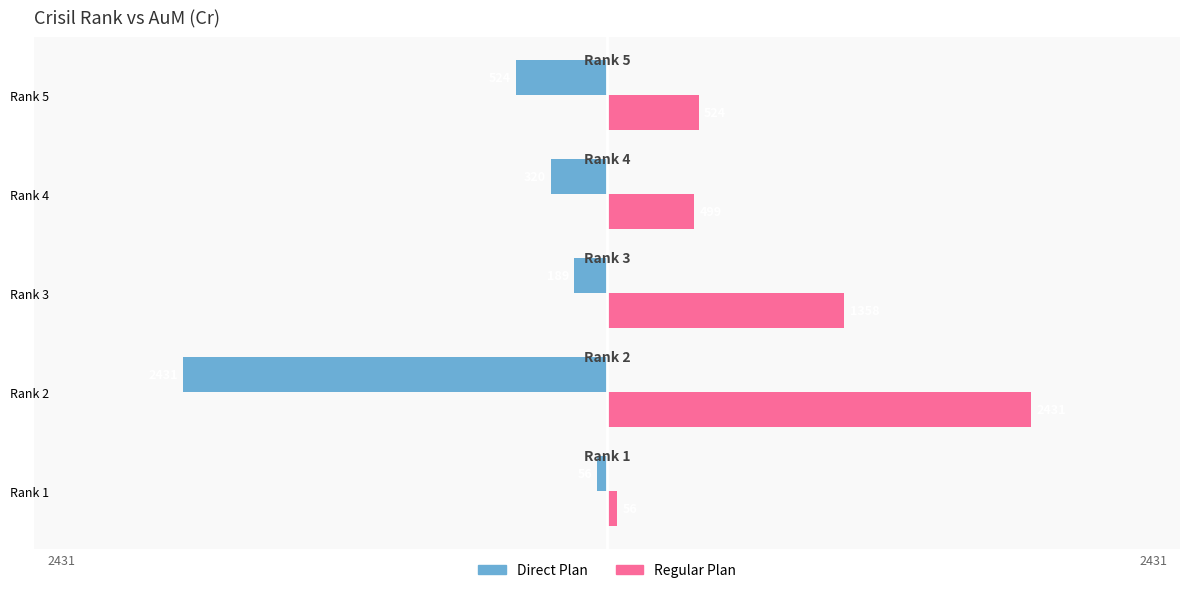

Reading right to left, extract all data points from this chart.

Direct Plan: -524.4	-320.1	-188.8	-2430.7	-56.4
Regular Plan: 524.4	498.7	1358.4	2430.7	56.4